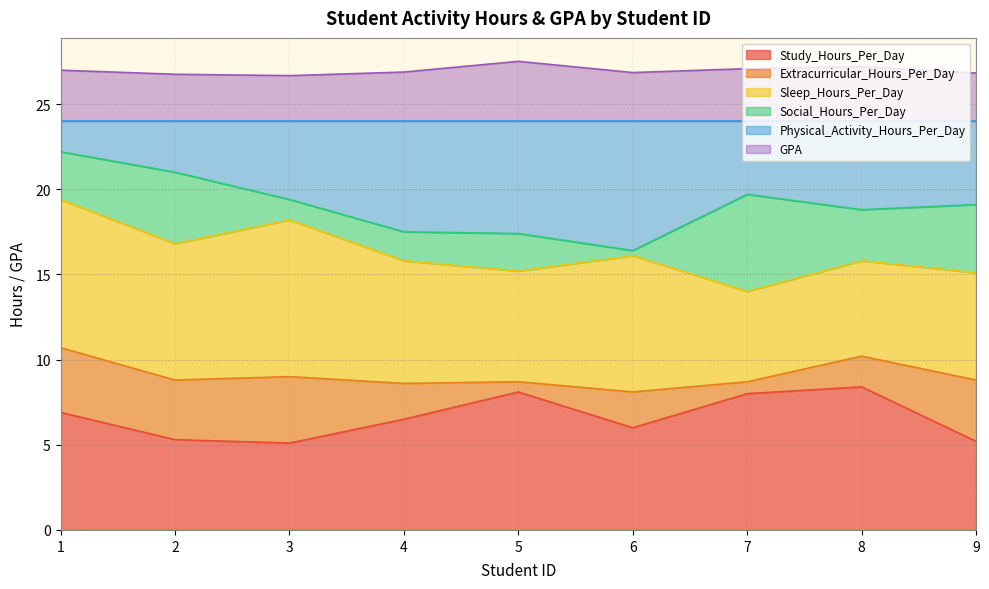

What is the total value across all series at 1?

27.0